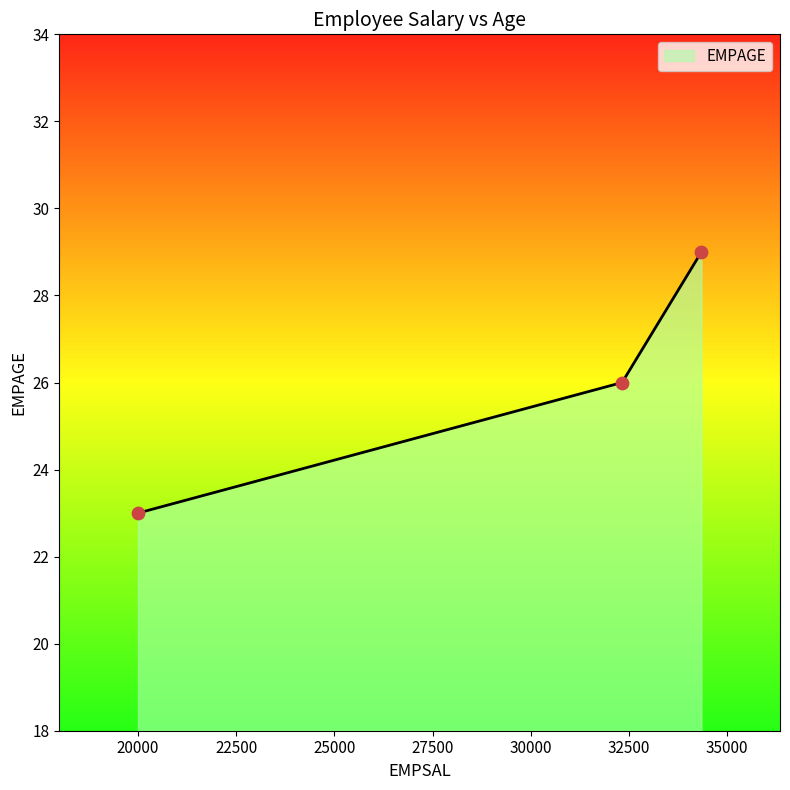

Between 34343 and 32323, which is larger?

34343